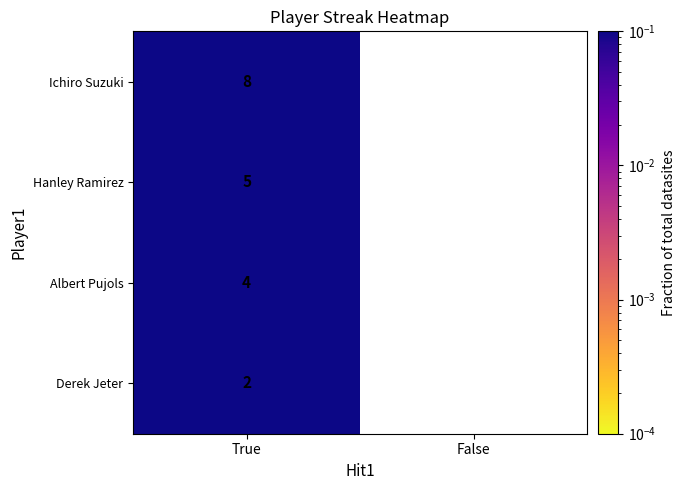

How many data points in Ichiro Suzuki are less than 8?

1